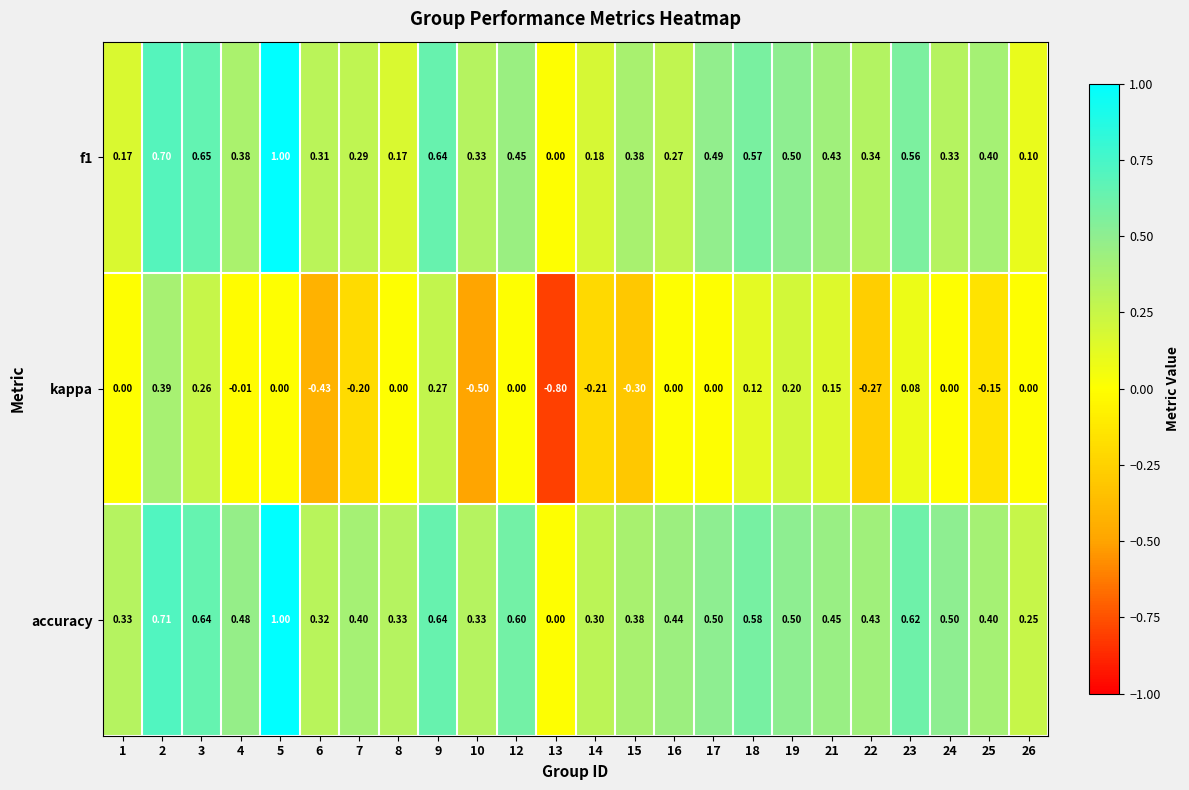

Which series has the widest spread of values?

kappa